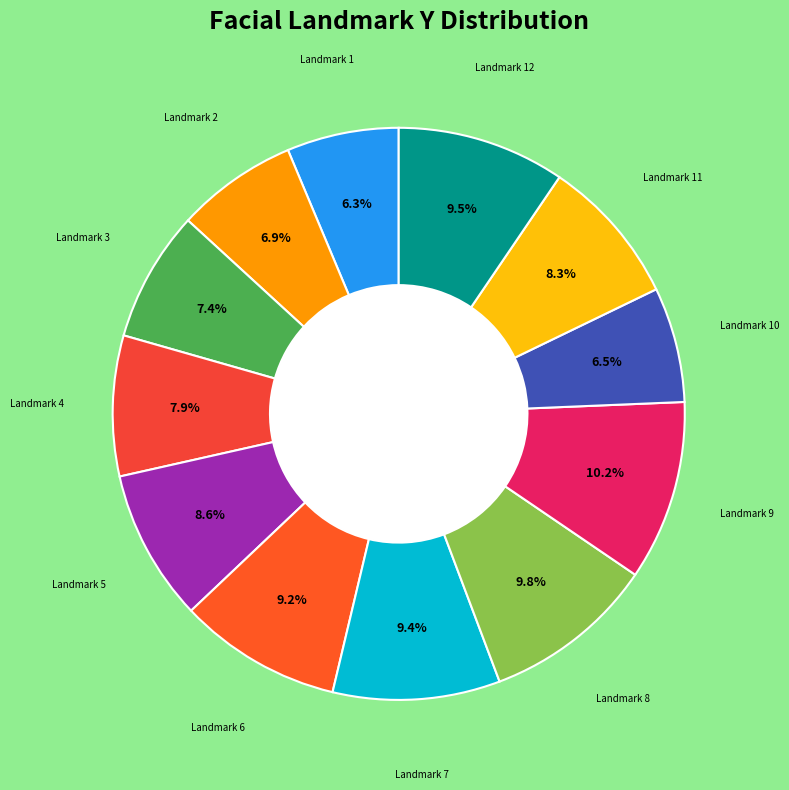

Do Landmark 12 and Landmark 3 together represent more than half of the pie?

No